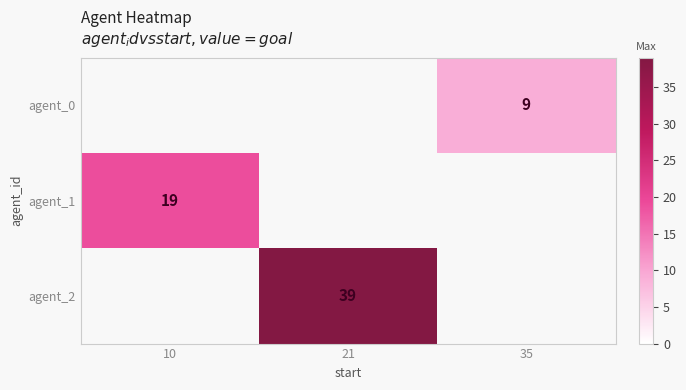

The agent_2 series shows 66 at 21. True or false?

False